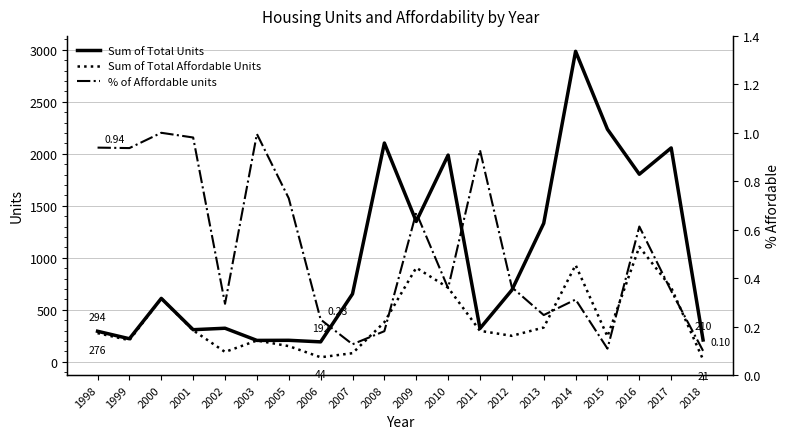

Where is % of Affordable units nearest to the value 0?

2018